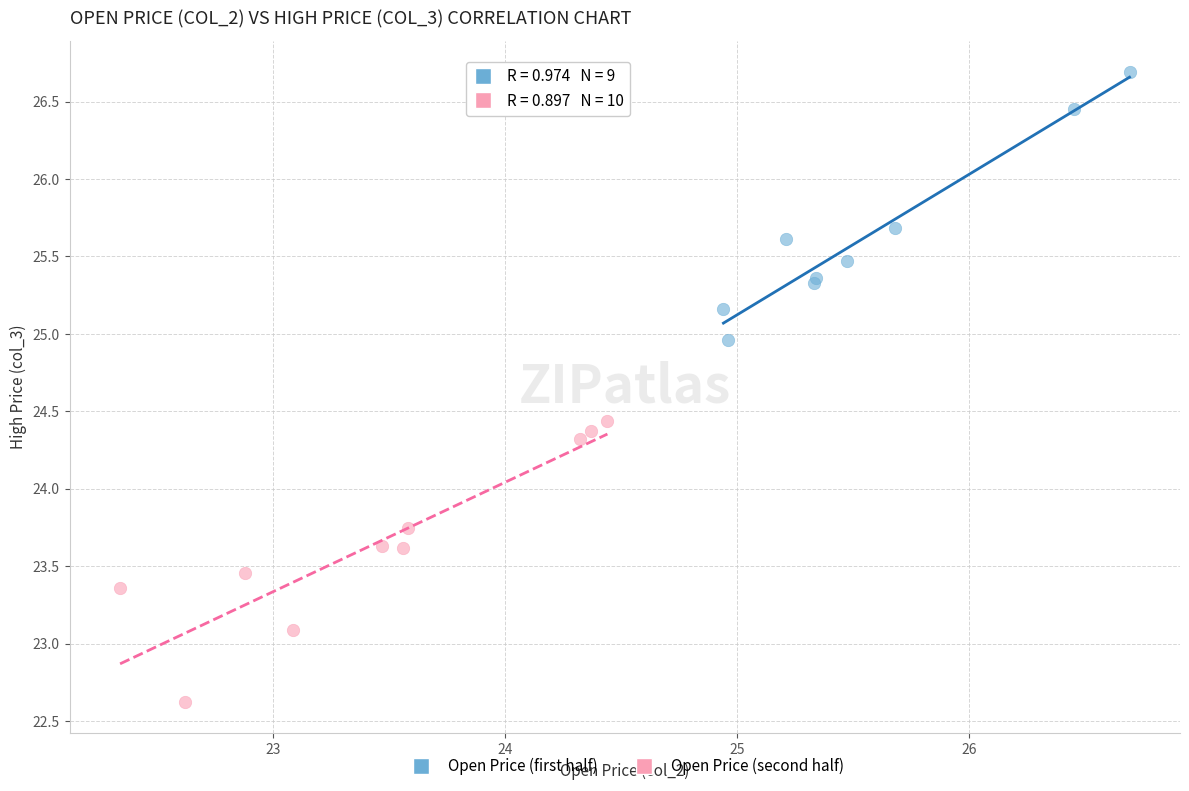

What are all the series names shown in the legend?

Open Price (first half), Open Price (second half)